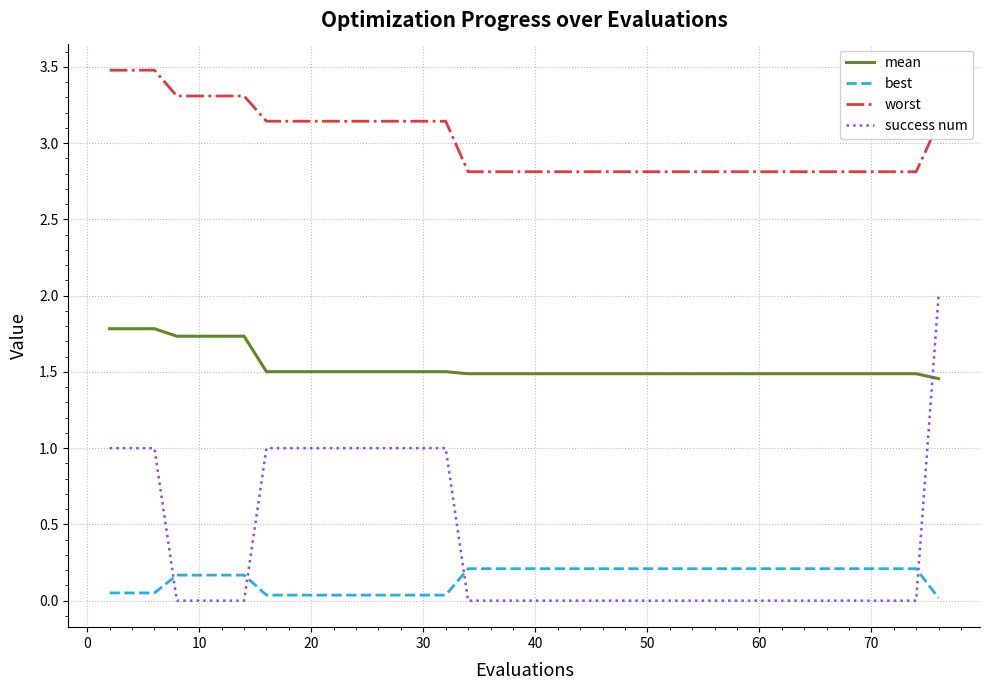

List the series in order of their peak value, highest first.

worst, success num, mean, best